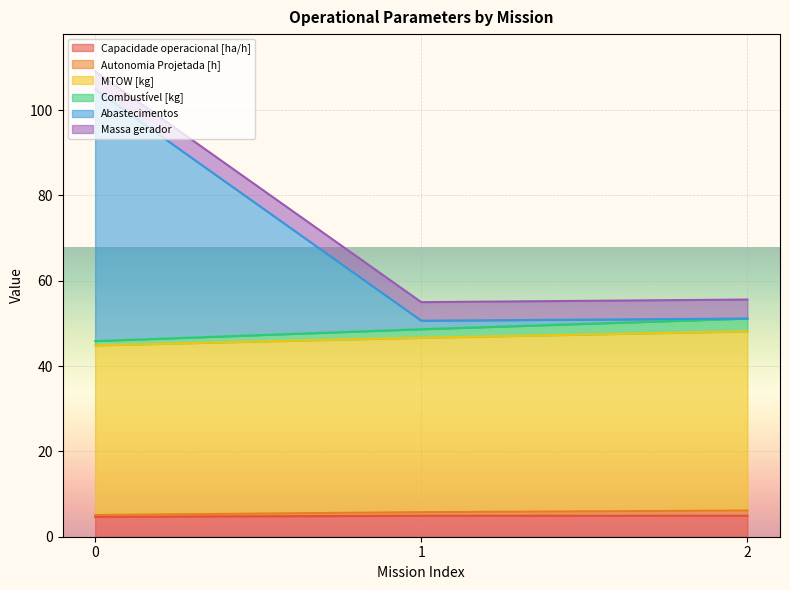

The Capacidade operacional [ha/h] series shows 4.7 at 0. True or false?

True